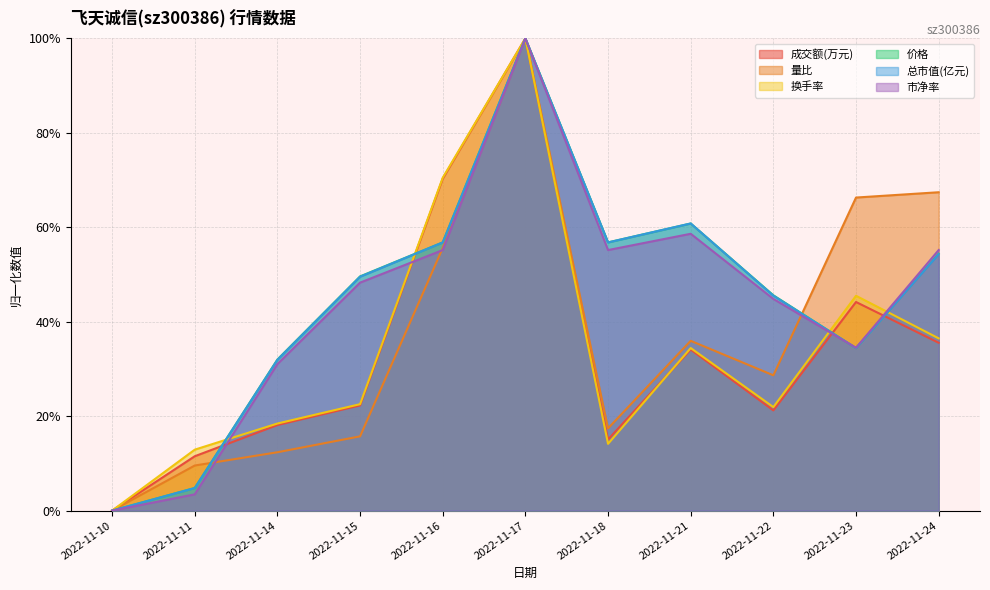

How many intersections are there between 价格 and 市净率?

1